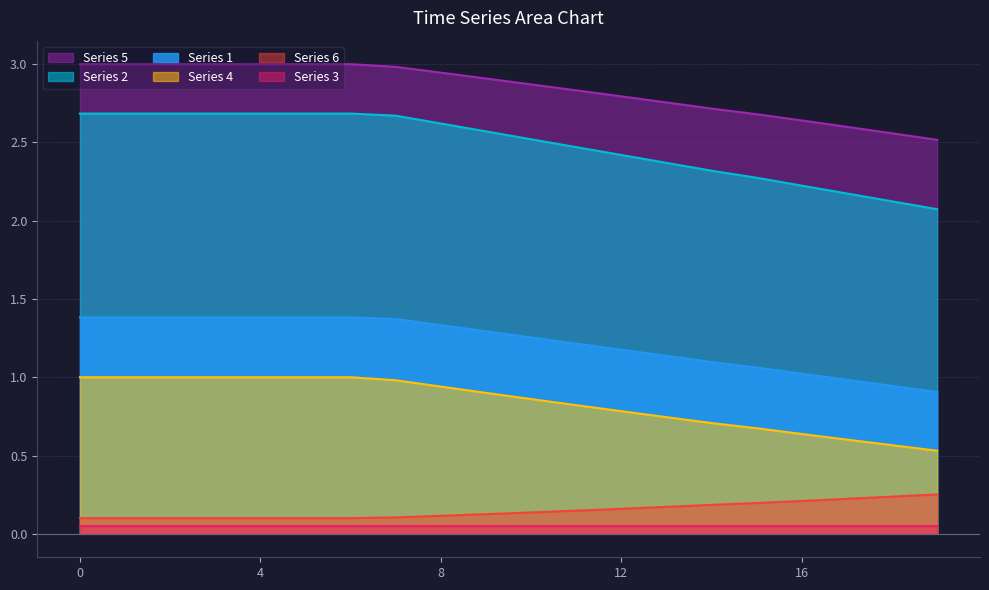

What is the approximate value of 6 at 8?

0.1